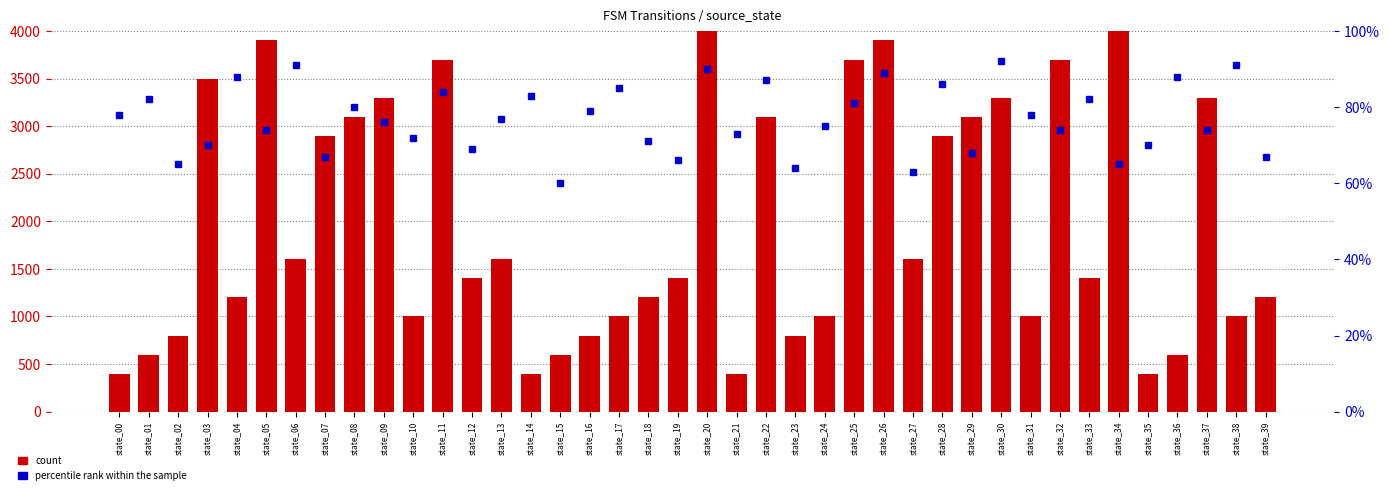

What is the spread (max minus min) of values at state_38?

909